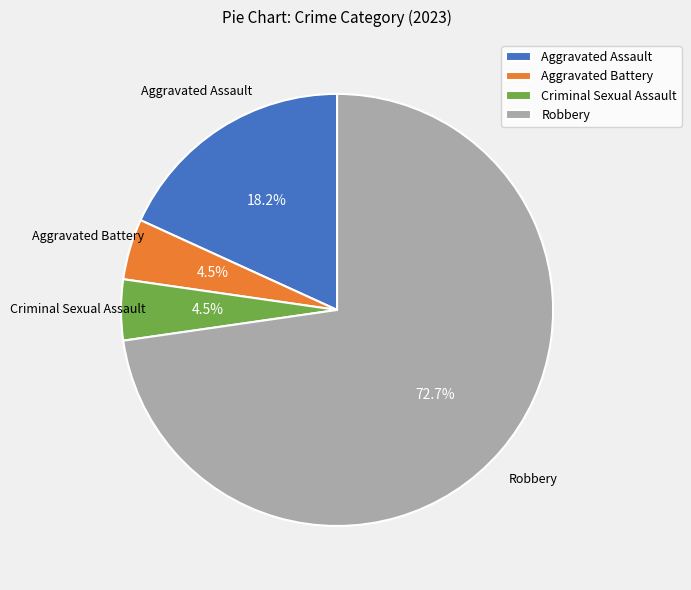

What is the majority slice?

Robbery